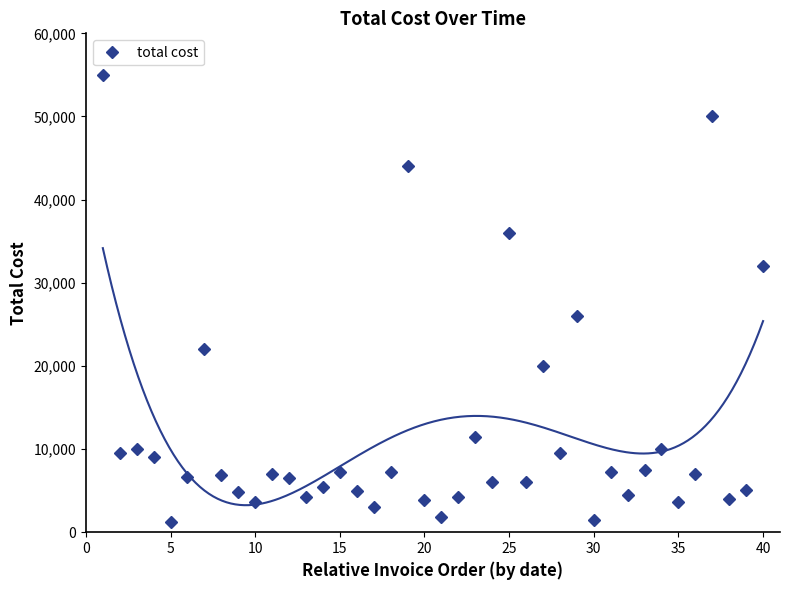

True or false: total cost has more than 2 interior local peaks.

True